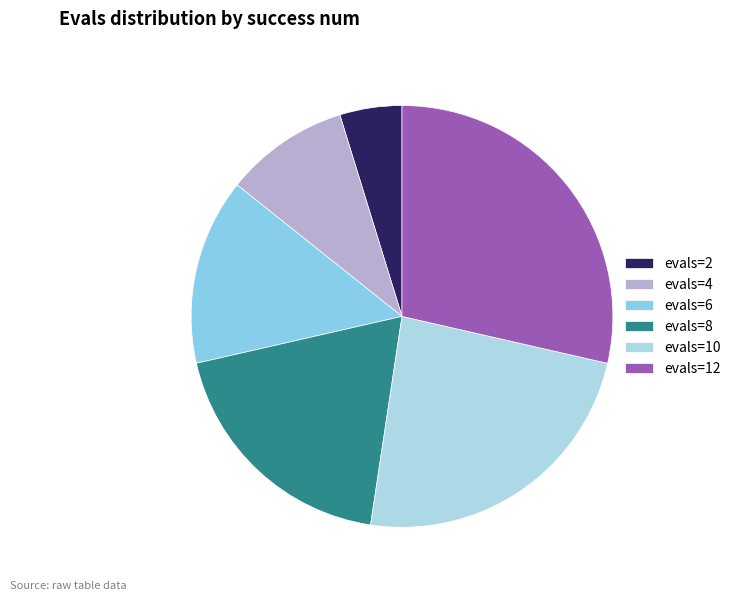

Count the number of slices in the pie.

6